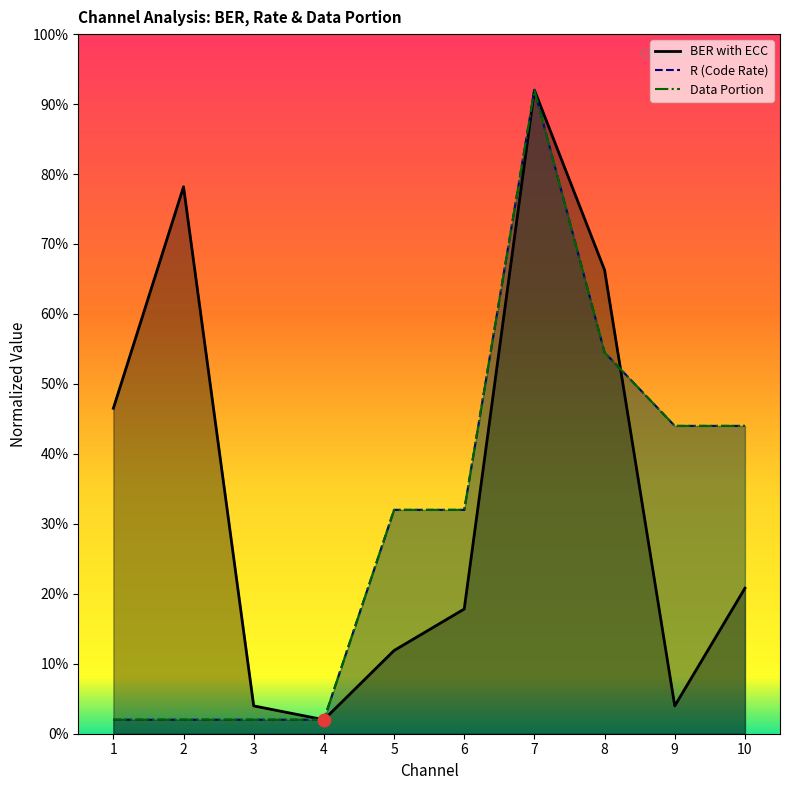

What is the total value across all series at 4?

0.1